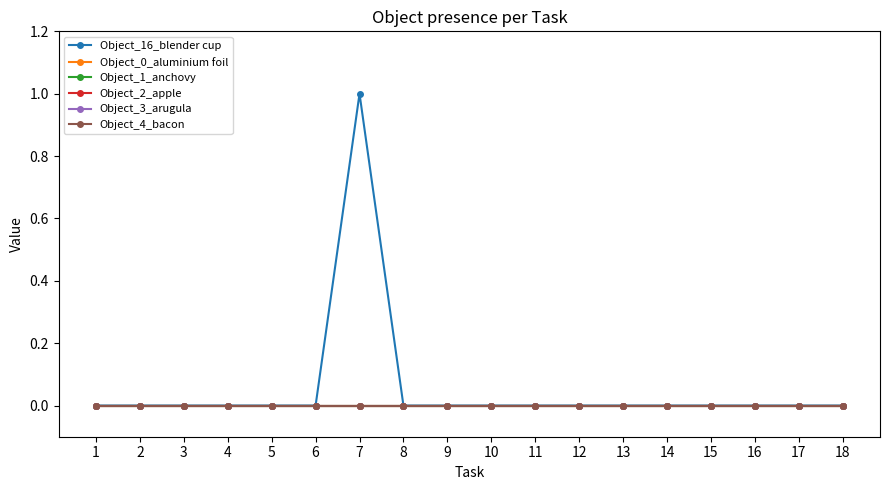

Does the chart have visible grid lines?

No